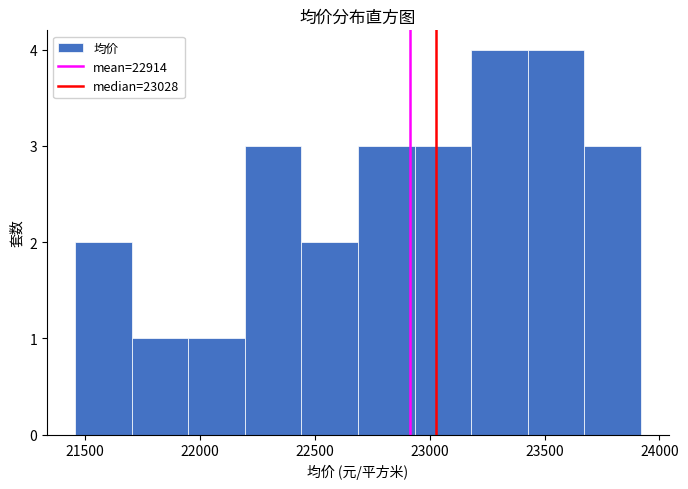

Reading left to right, transcribe this chart: for each bar, give the range it covers on the x-axis and its height. Neither the bar edges nor the heights are printed on the chart, so give them approximately, as read against the axes.

21450 to 21700: 2
21700 to 21950: 1
21950 to 22200: 1
22200 to 22450: 3
22450 to 22700: 2
22700 to 22950: 3
22950 to 23200: 3
23200 to 23450: 4
23450 to 23650: 4
23650 to 23900: 3